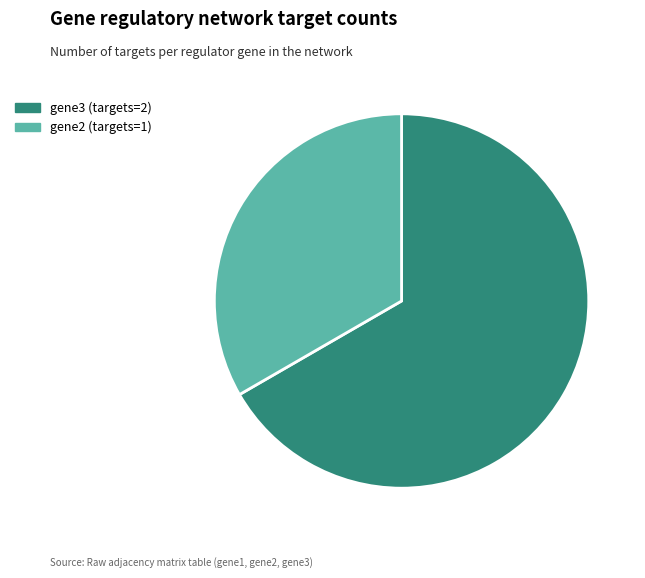

Is it true that gene2 (targets=1) is 33% of the pie?

True